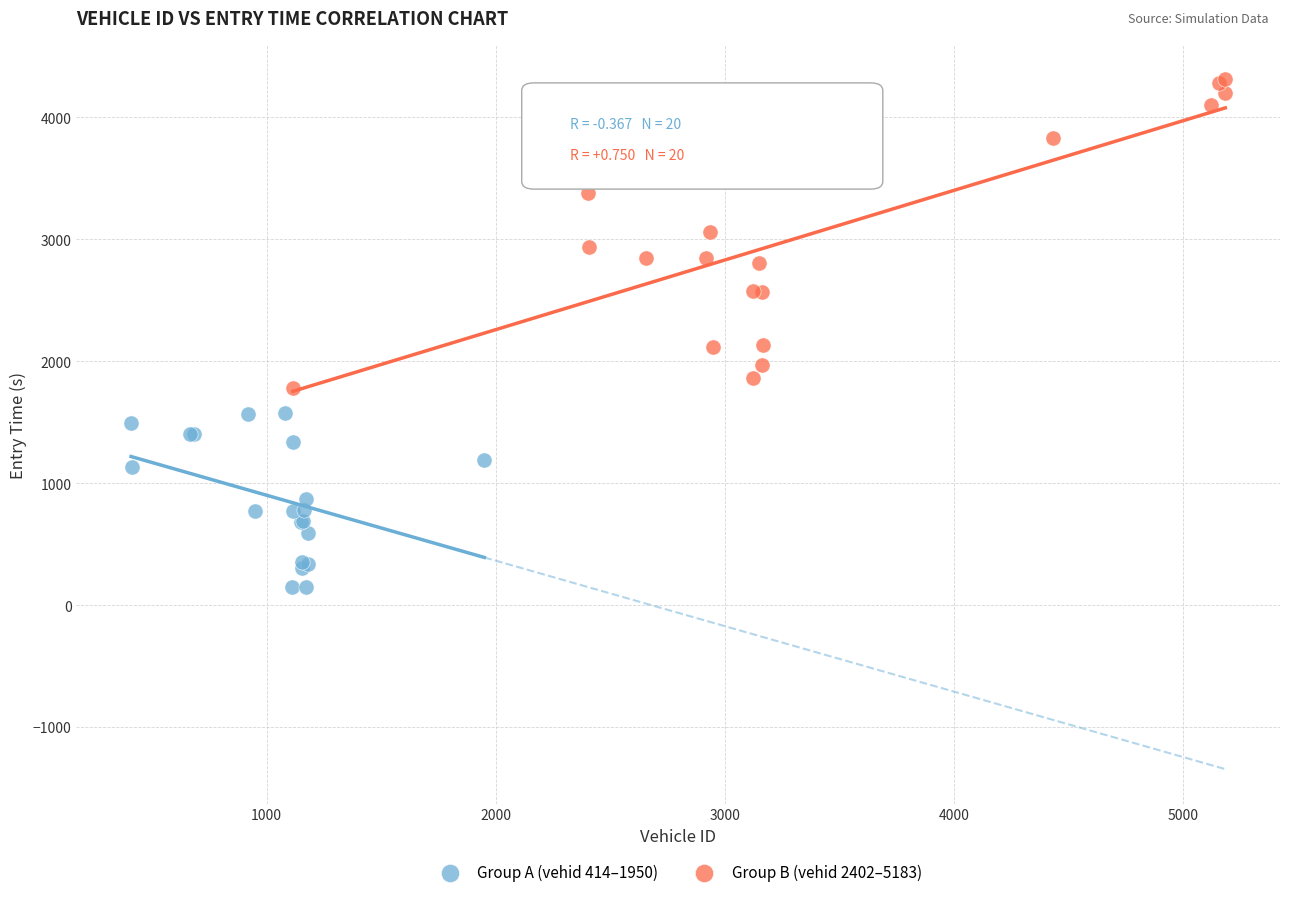

Which series reaches the minimum Y coordinate?

Group A (vehid 414–1950)